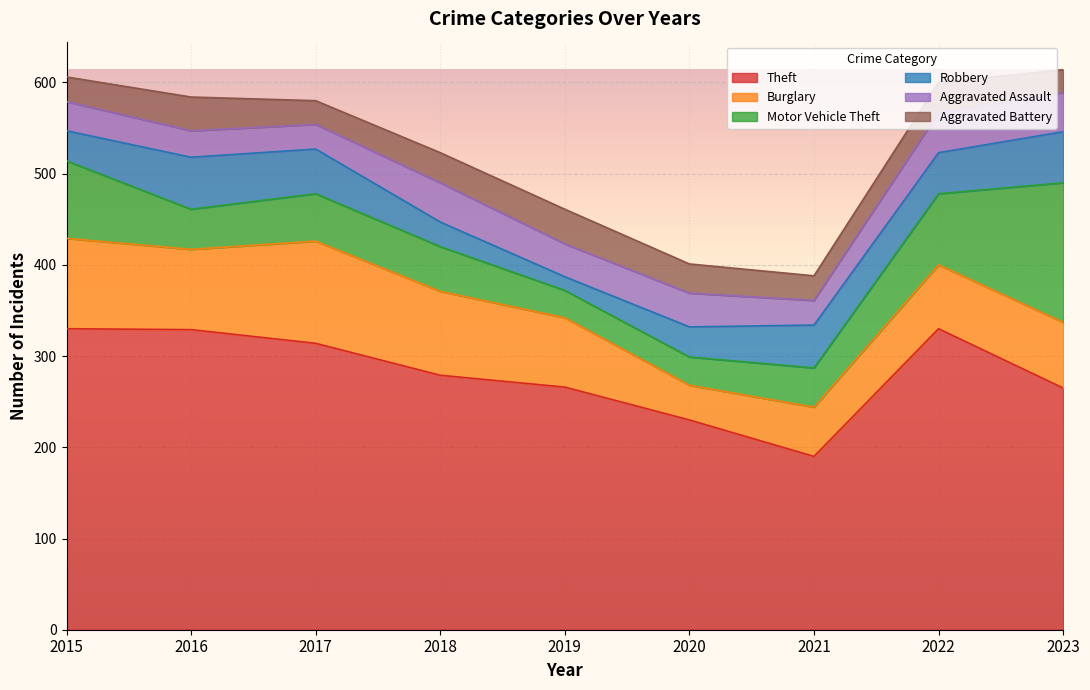

Reading left to right, transcribe all the data shown in this chart.

Theft: 330	329	314	279	266	230	190	330	265
Burglary: 99	88	112	92	76	38	54	70	72
Motor Vehicle Theft: 85	44	52	49	30	31	43	78	153
Robbery: 33	57	49	27	15	33	47	45	56
Aggravated Assault: 32	29	27	43	36	37	27	44	43
Aggravated Battery: 27	37	26	33	38	32	27	33	25